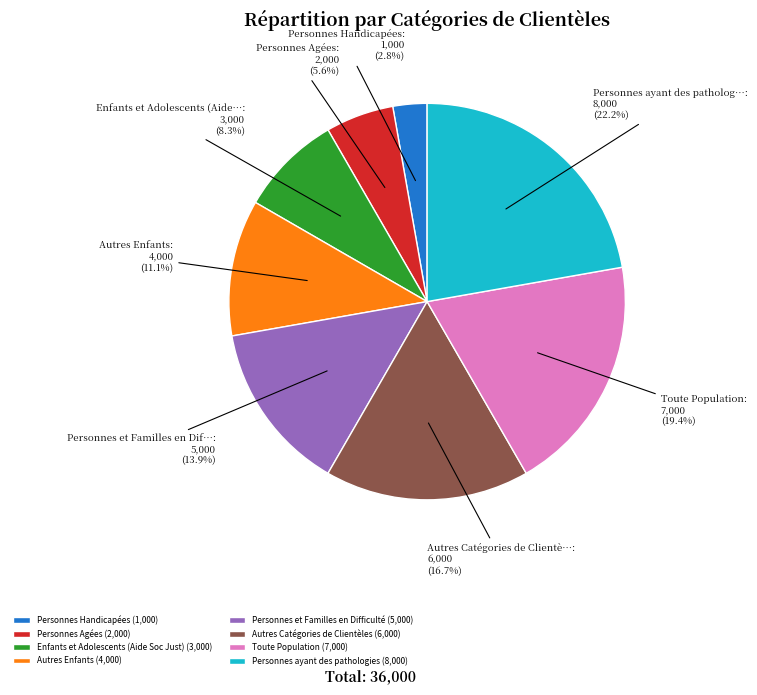

To the nearest percent, what portion does Enfants et Adolescents (Aide Soc Just) represent?

8%